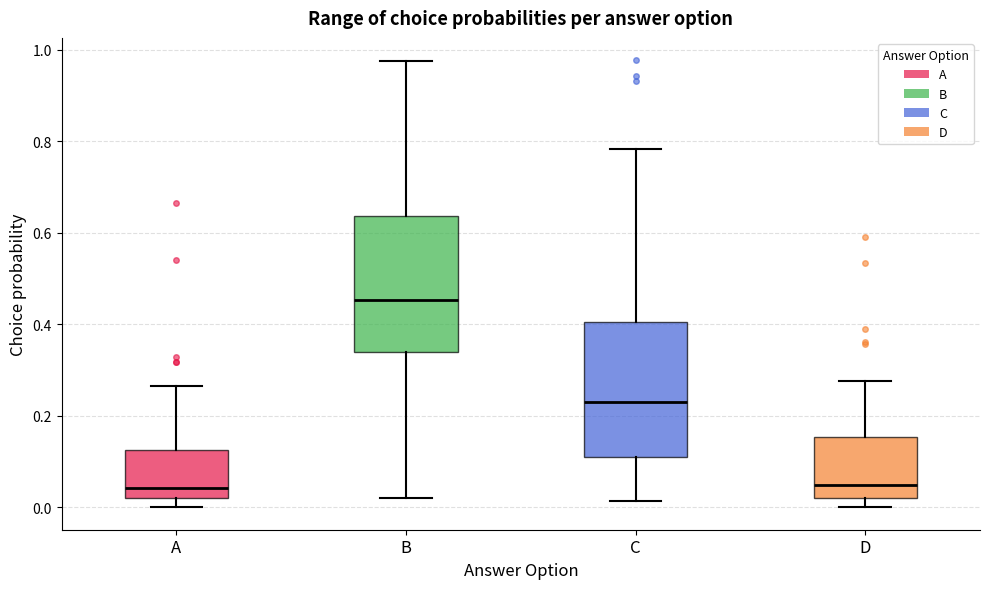

Reading left to right, read every box against the y-axis: the position of its median line, the range the box covers, and the ends of its whiskers. The values are not printed on the chart, so give them approximately, as read against the axis.

A: median 0.04, box 0.02 to 0.12, whiskers 0.00 to 0.26
B: median 0.46, box 0.34 to 0.64, whiskers 0.02 to 0.98
C: median 0.24, box 0.12 to 0.40, whiskers 0.02 to 0.78
D: median 0.04, box 0.02 to 0.16, whiskers 0.00 to 0.28